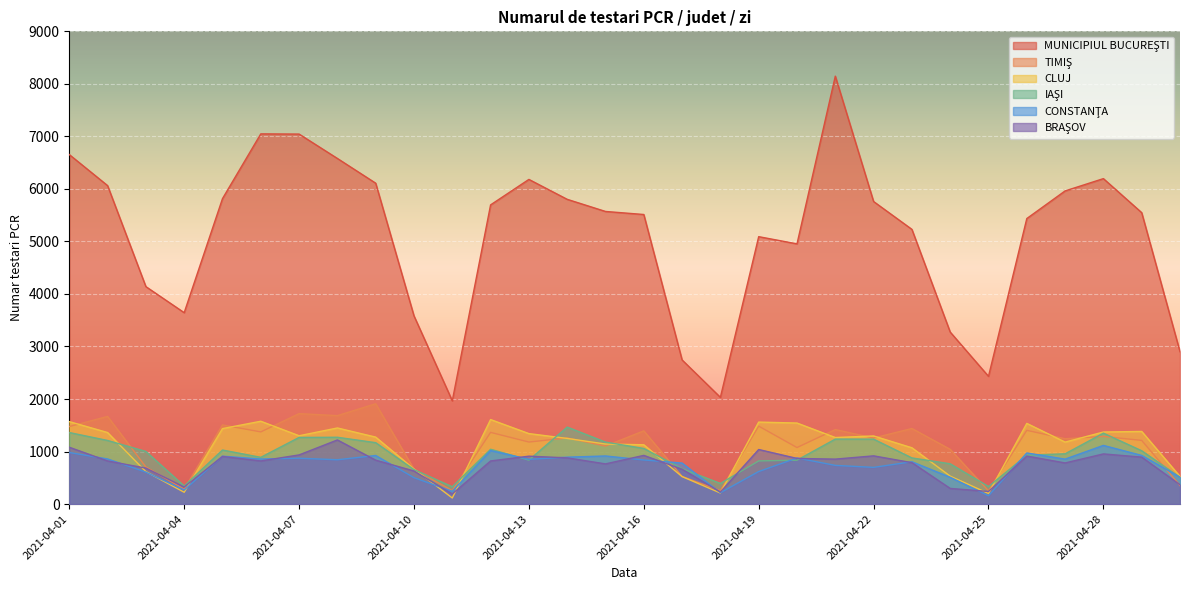

Reading left to right, list all the values displayed in this chart.

MUNICIPIUL BUCUREŞTI: 6654	6063	4140	3644	5815	7048	7044	6580	6109	3583	1966	5696	6181	5802	5571	5513	2744	2032	5091	4954	8147	5760	5230	3275	2432	5436	5962	6196	5548	2901
TIMIŞ: 1476	1669	707	284	1507	1374	1722	1684	1910	664	256	1365	1181	1259	1105	1394	526	256	1484	1076	1419	1258	1439	1042	252	1404	1244	1288	1212	353
CLUJ: 1570	1362	618	225	1437	1577	1301	1449	1275	668	116	1609	1342	1250	1143	1129	523	211	1561	1543	1267	1297	1072	532	202	1536	1180	1372	1383	526
IAŞI: 1362	1211	1002	344	1029	890	1269	1272	1169	656	330	1044	837	1466	1180	1059	674	393	822	836	1237	1236	879	767	334	930	957	1350	1015	509
CONSTANŢA: 982	859	609	268	912	858	873	844	925	503	243	1019	852	893	916	840	781	217	620	877	737	699	806	510	159	973	856	1117	926	512
BRAŞOV: 1082	821	685	325	907	821	936	1221	836	630	193	821	912	880	765	927	664	230	1039	869	856	918	789	298	240	914	783	955	894	368